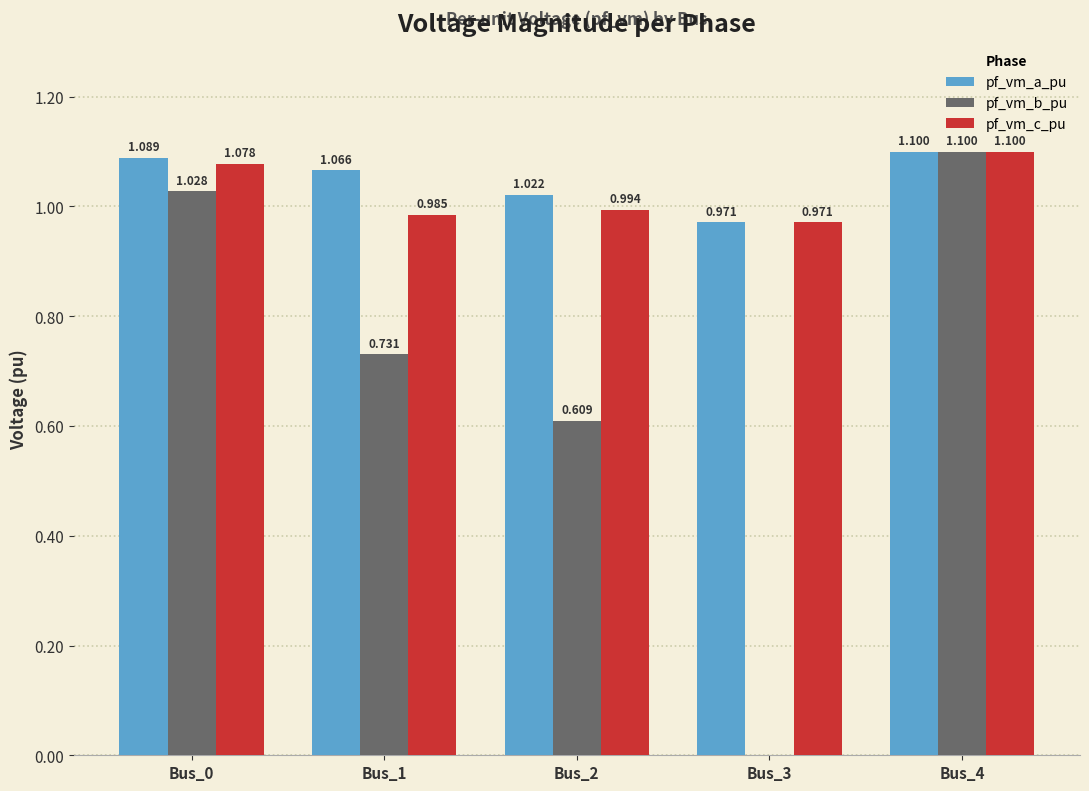

Between Bus_0 and Bus_1, which series saw the biggest shift?

pf_vm_b_pu